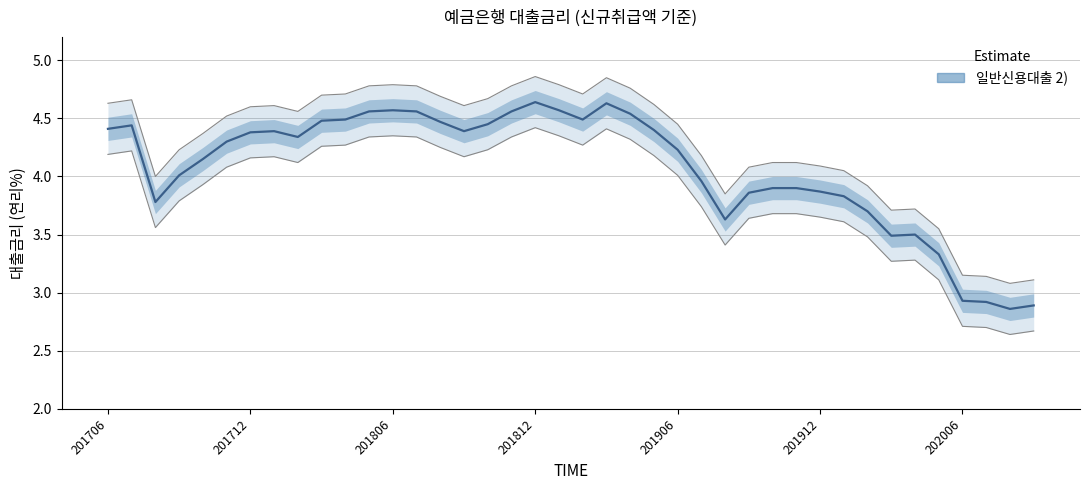

How many lines are shown in the chart?

1